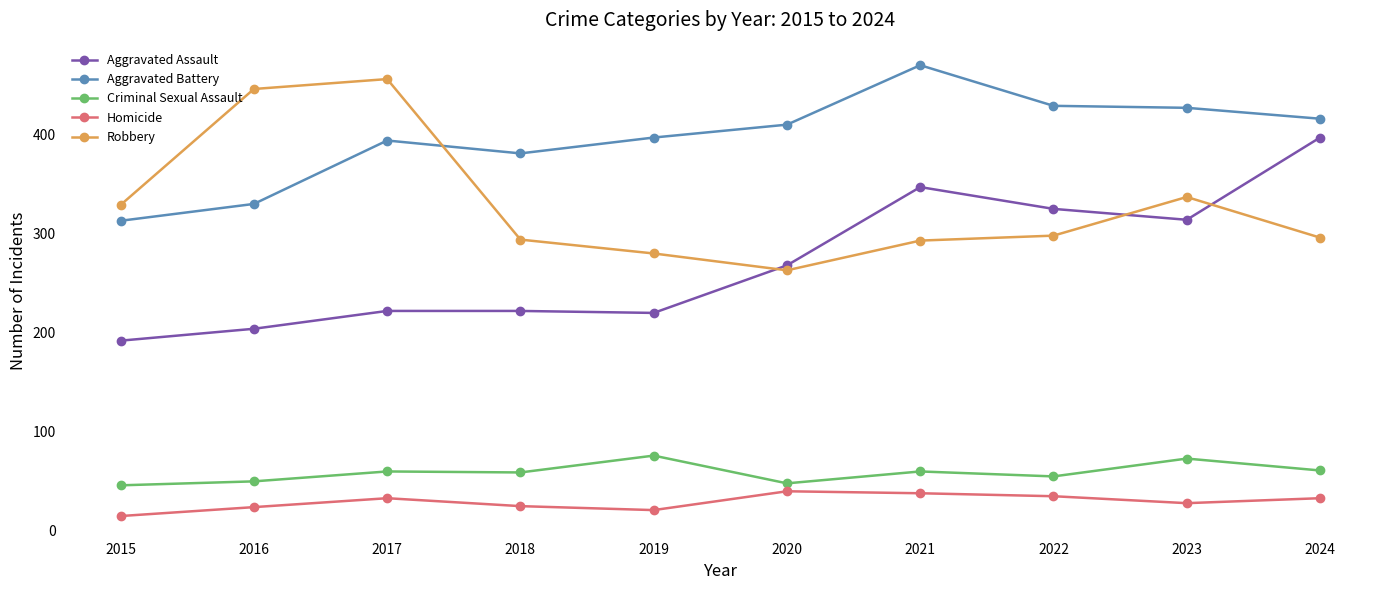

True or false: Robbery and Homicide intersect in this chart.

False